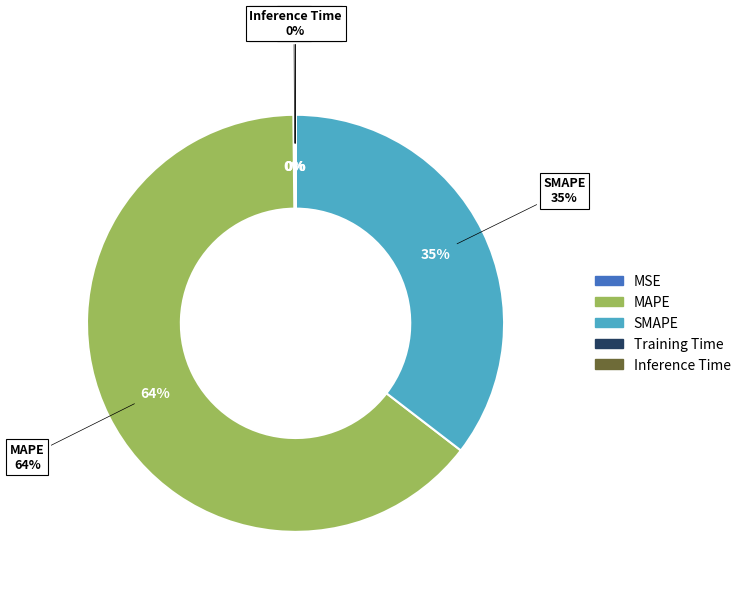

Which slice is the largest?

MAPE